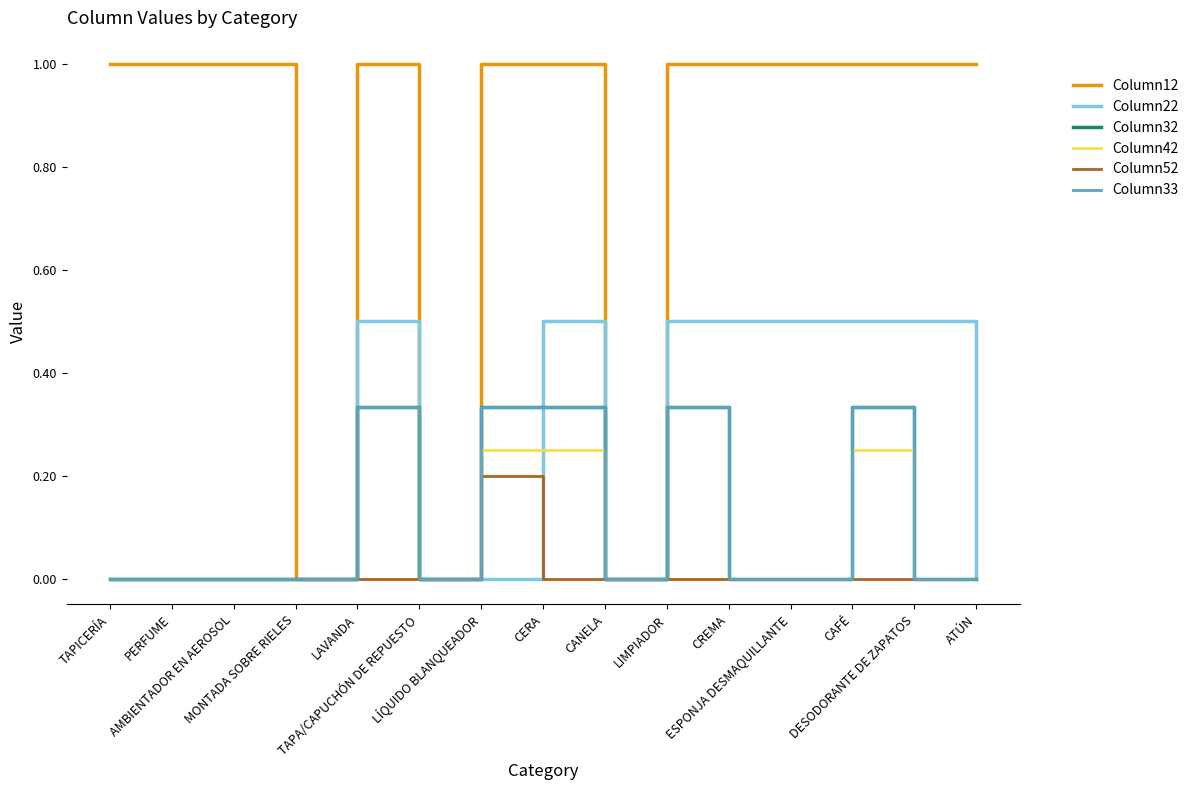

At which category does Column12 reach its first local peak?

LAVANDA